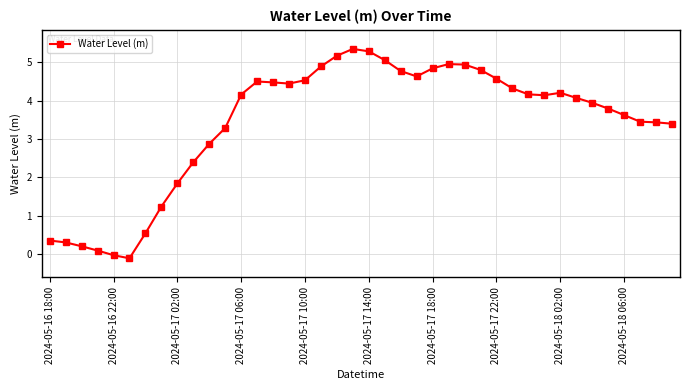

What is the difference between the maximum and minimum values?

5.5